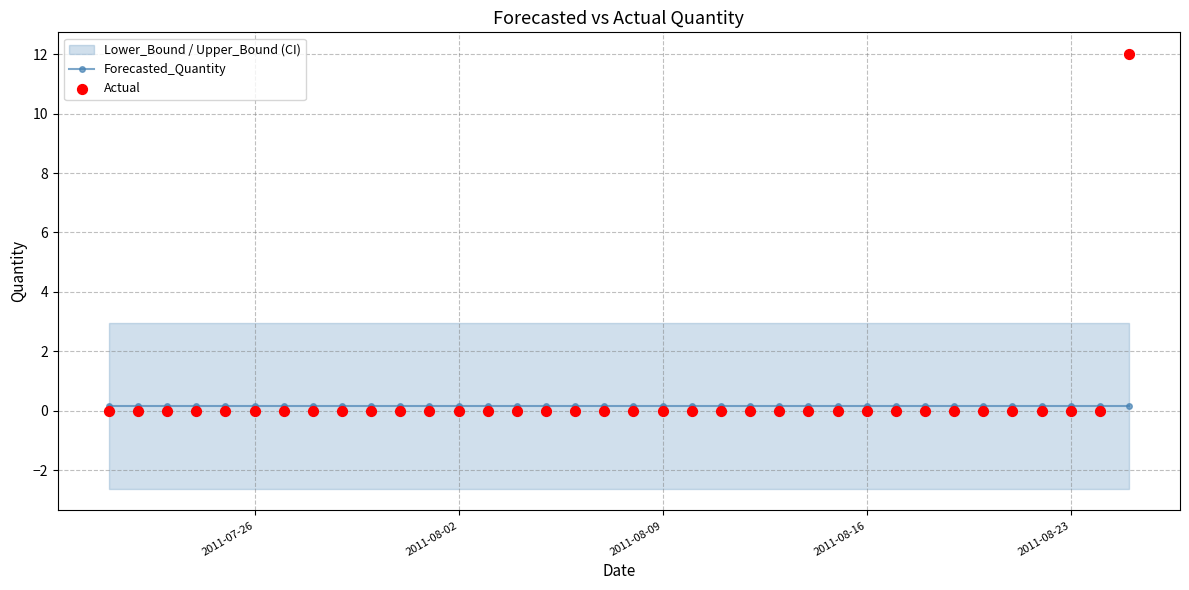

Is the value of Forecasted_Quantity at 15 greater than the value of Actual at 2011-07-26?

Yes